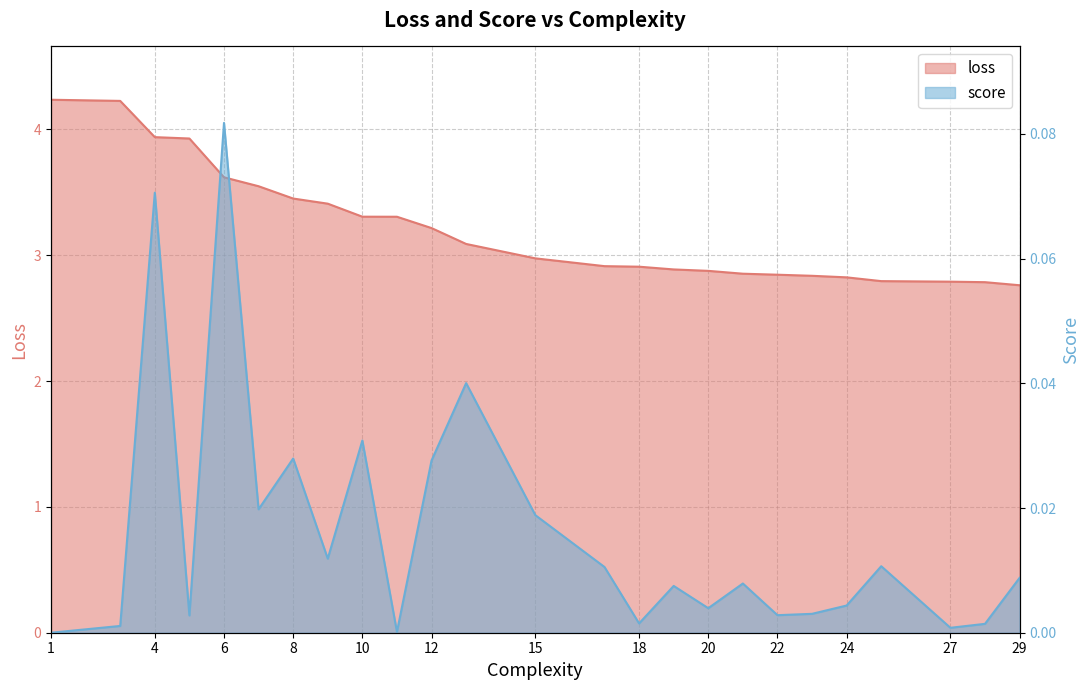

At which category is the sum across all series the highest?

1